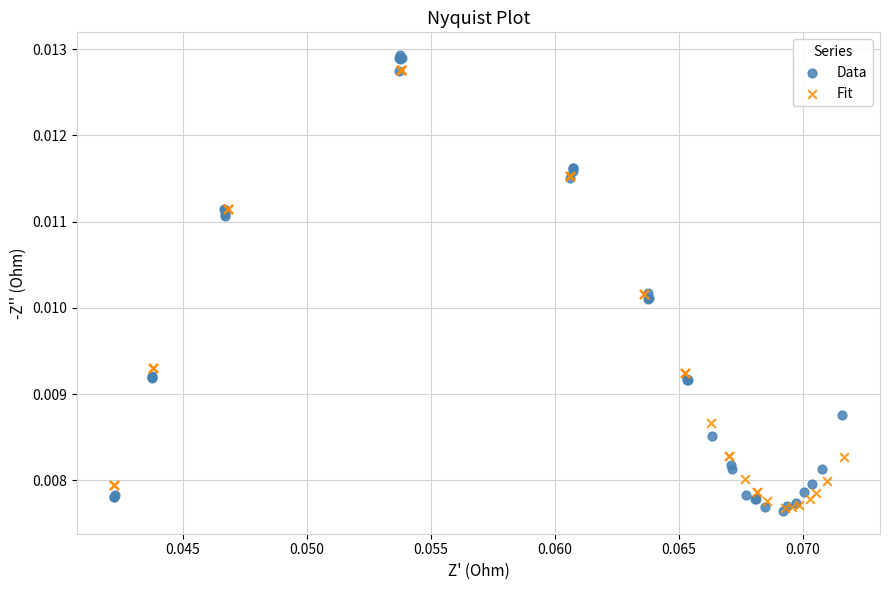

Which series has the largest Y range (max minus min)?

Data